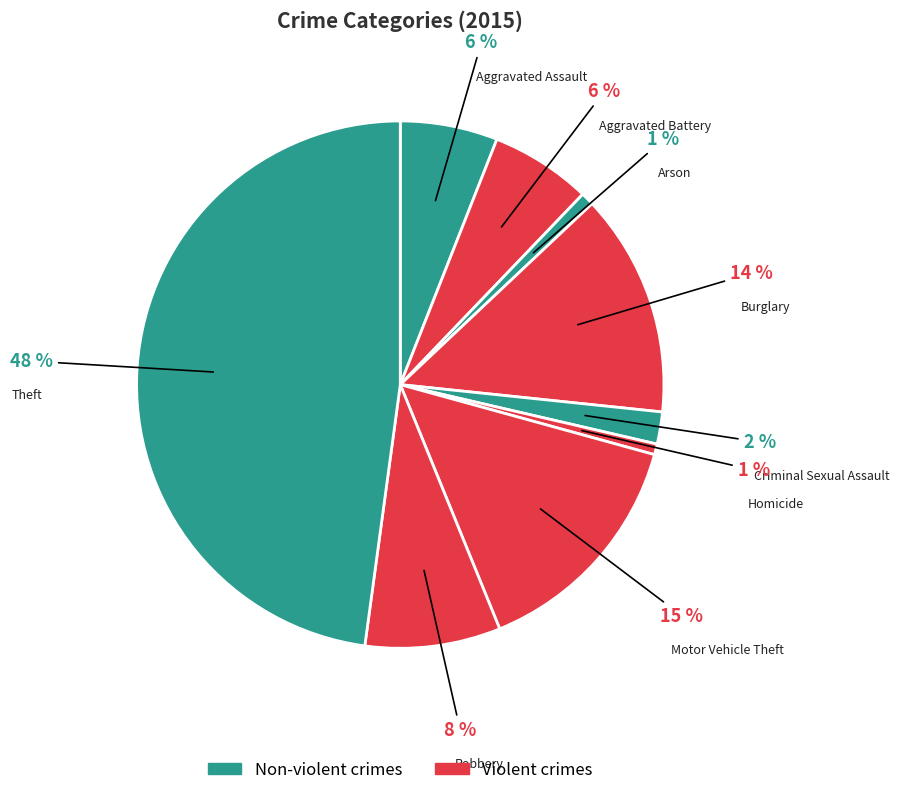

Rank the categories by value from lowest to highest.

Homicide, Arson, Criminal Sexual Assault, Aggravated Assault, Aggravated Battery, Robbery, Burglary, Motor Vehicle Theft, Theft